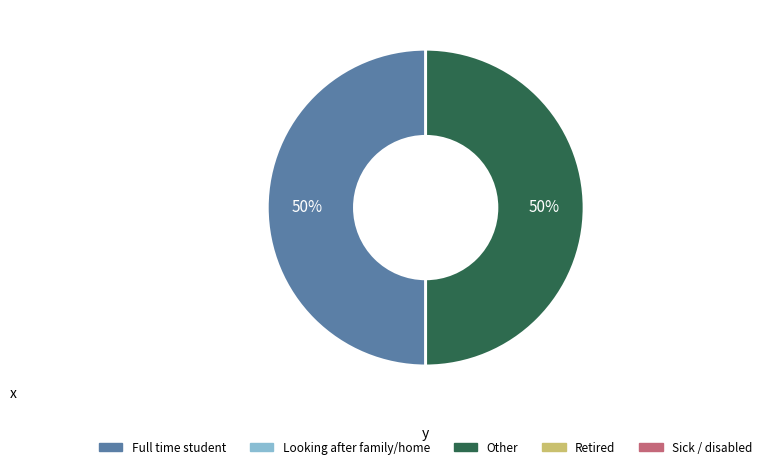

To the nearest percent, what is the average slice percentage?

50%